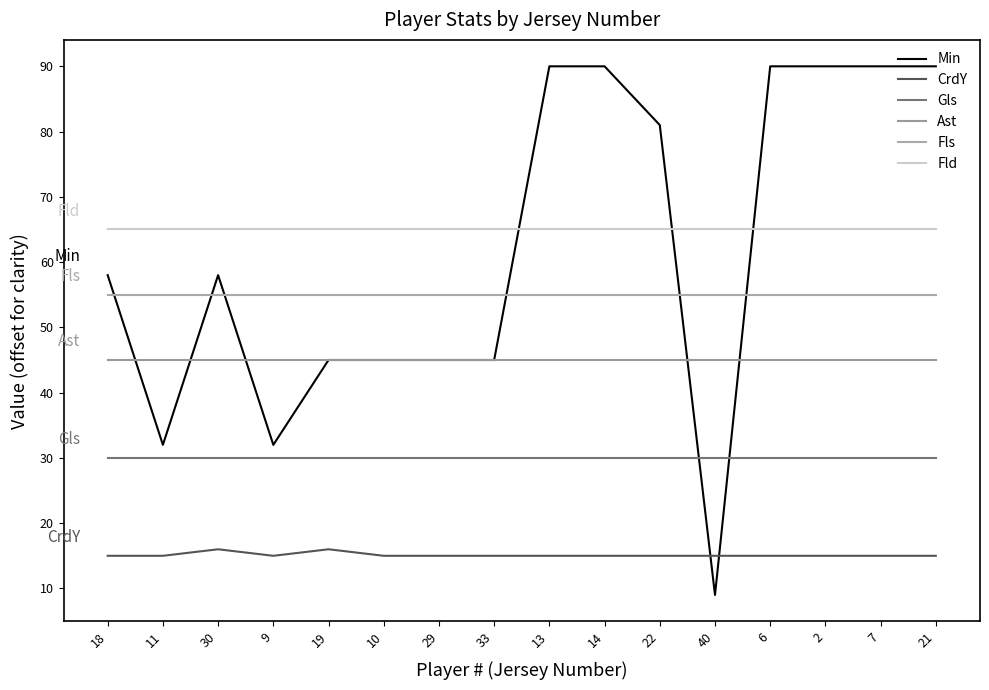

Is this an area chart (filled region under the line)?

No